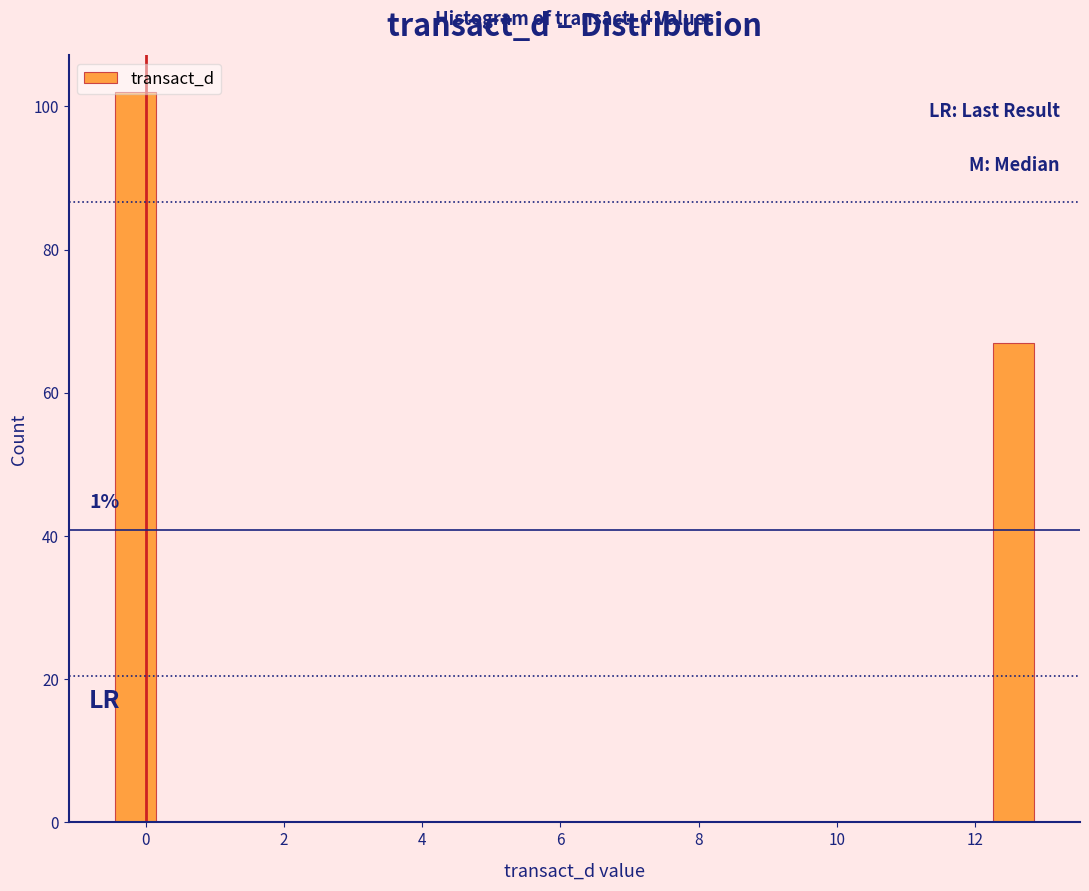

Around what value on the x-axis is the tallest bar? Give the approximate position of its centre, as read against the axis.

-0.2